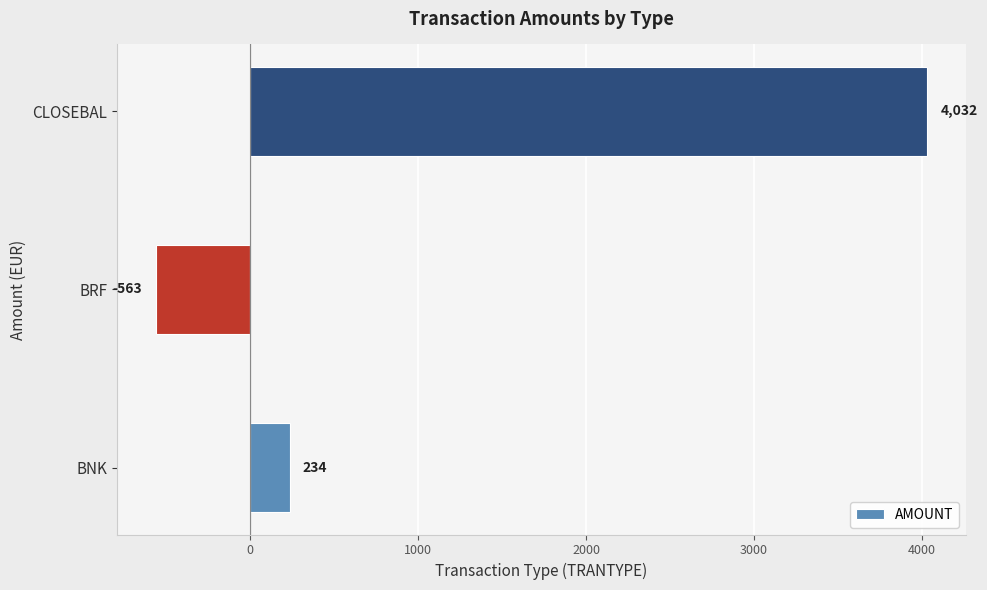

Count the values in the range -563 to 4032.

3